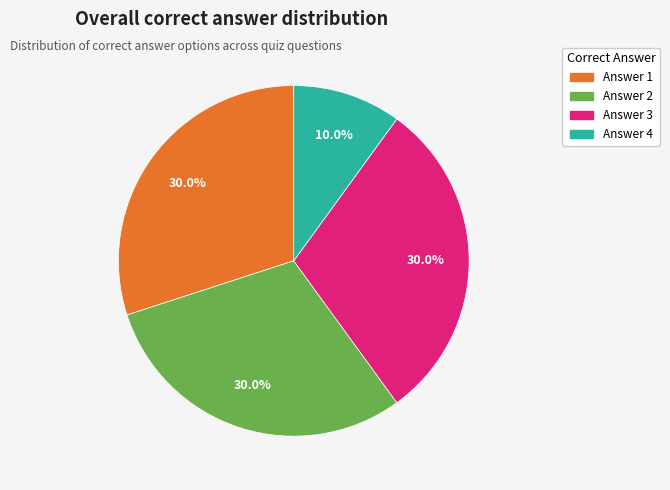

Does Answer 1 represent more than half of the total?

No